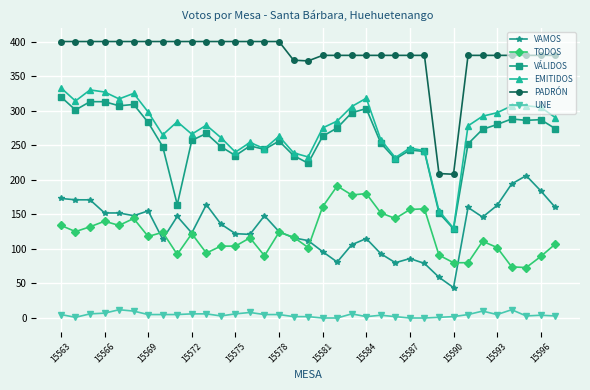

At how many categories does at least one series exceed 100?

35